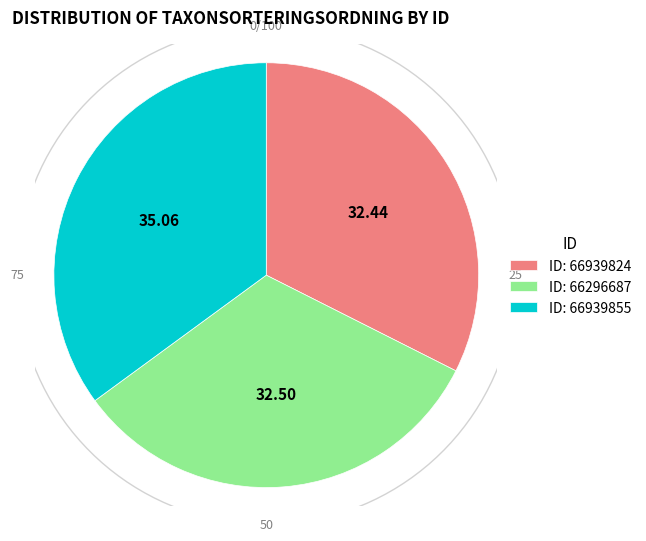

Is there a majority slice in this chart?

No